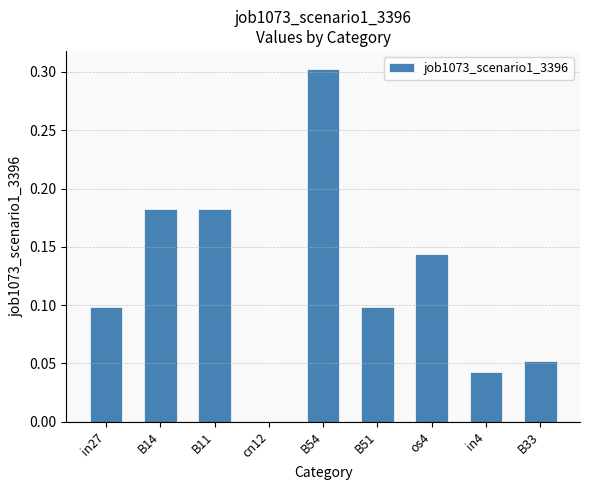

True or false: the data shows 0.1 at B51.

True